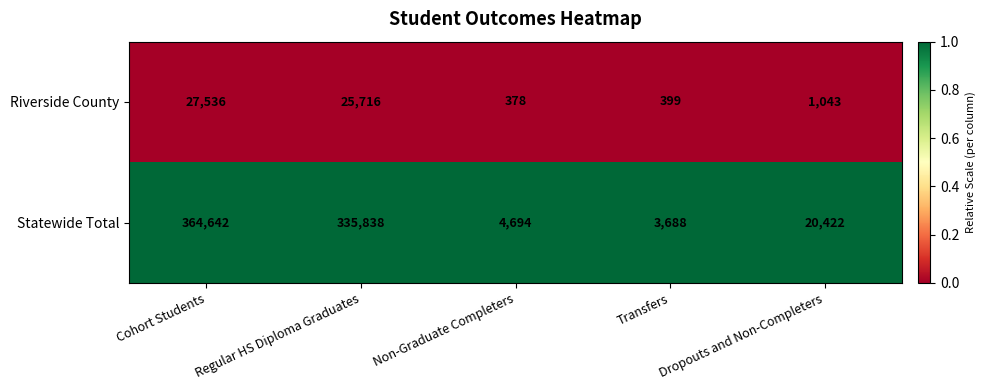

Which series changed the most between Cohort Students and Non-Graduate Completers?

Statewide Total